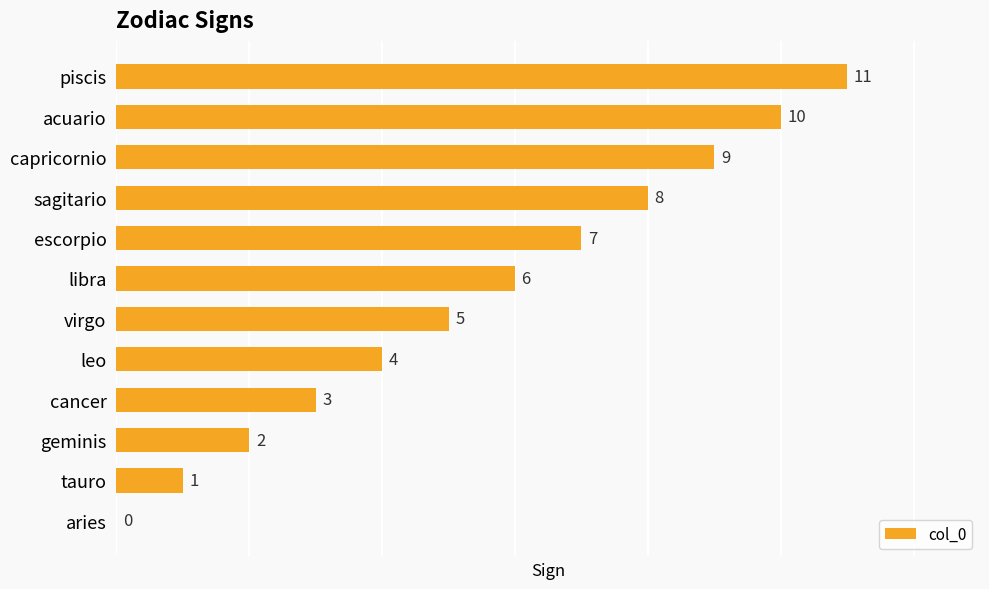

Approximately how many times larger is the value at escorpio compared to tauro?

7.0